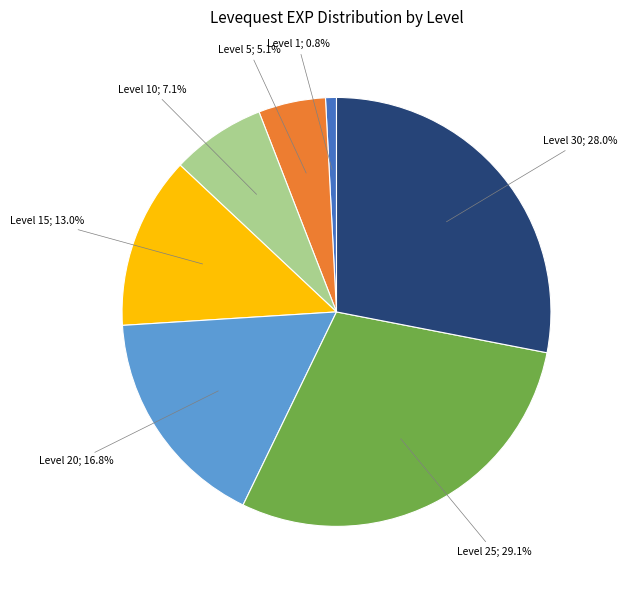

Does any single category account for the majority?

No